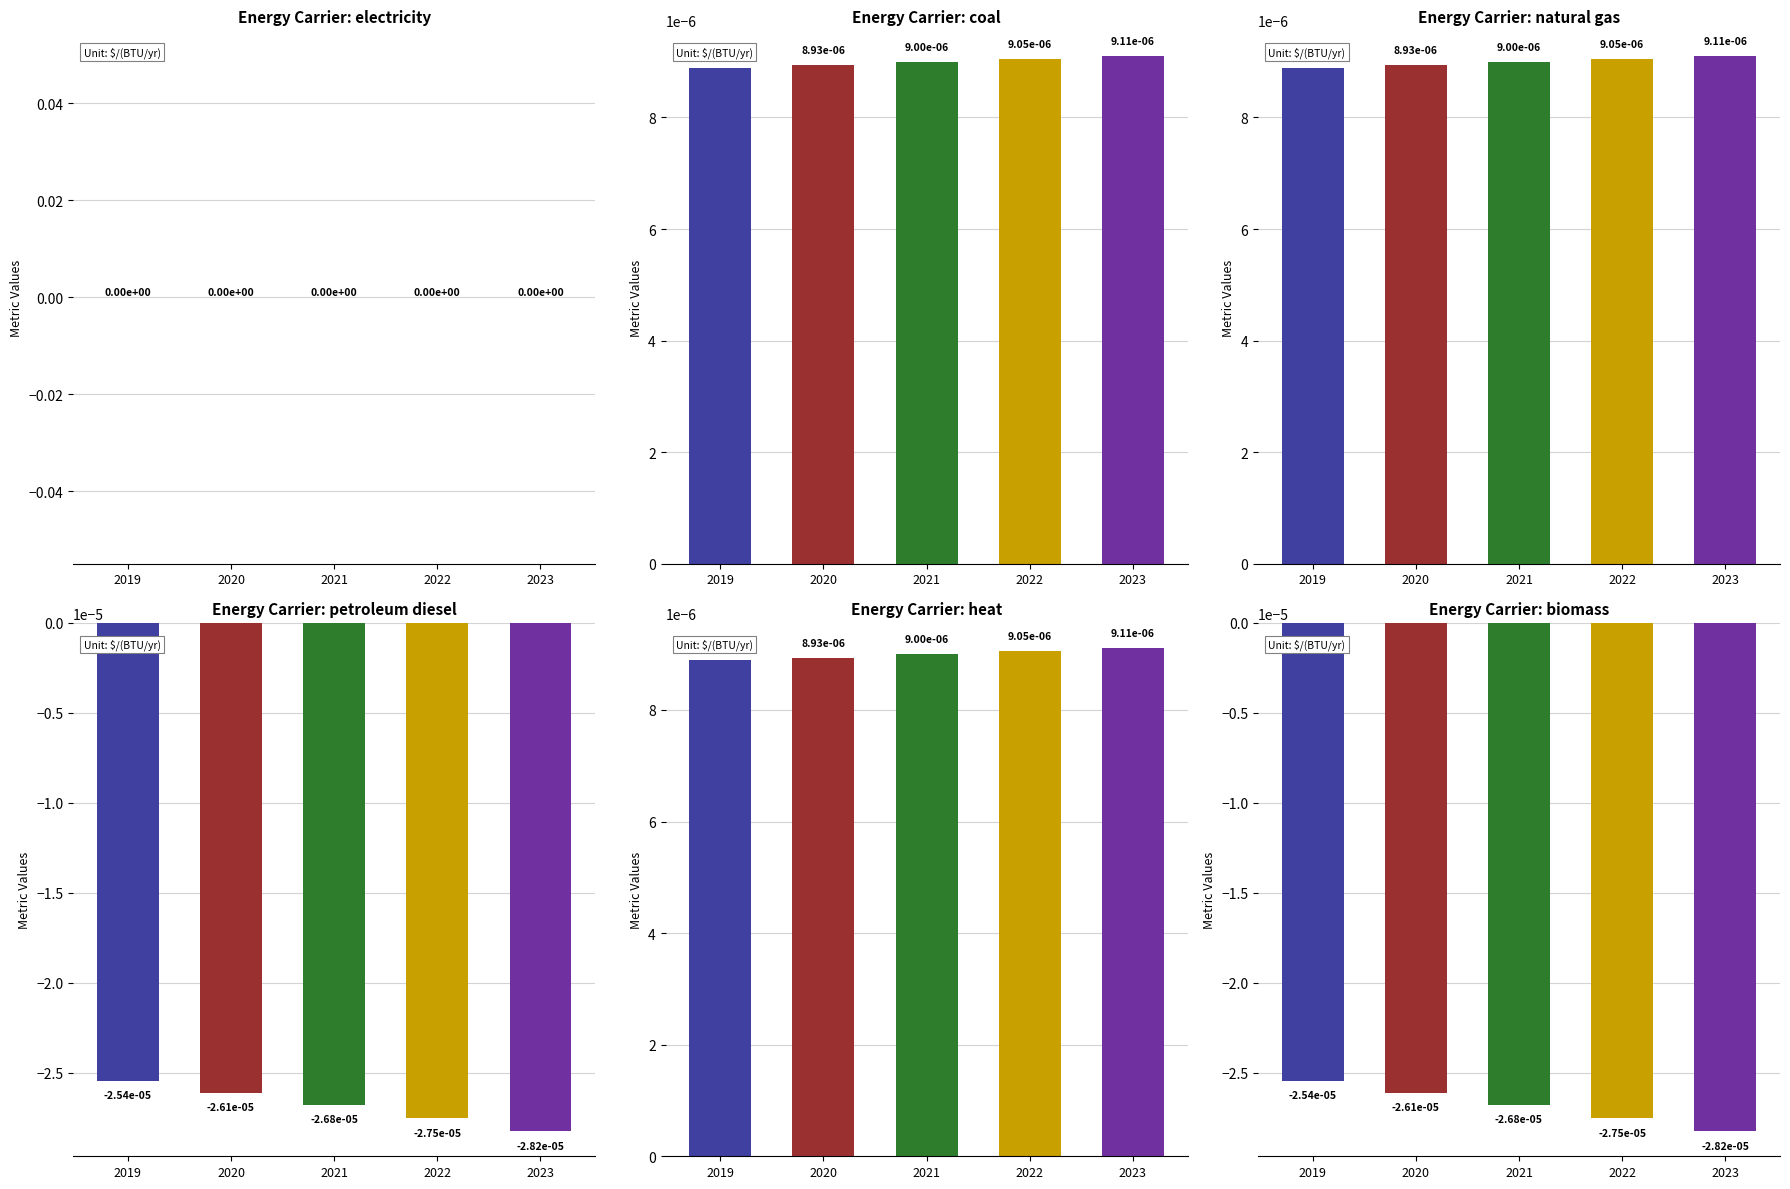

List the series in order of their peak value, lowest first.

petroleum diesel, biomass, electricity, coal, natural gas, heat